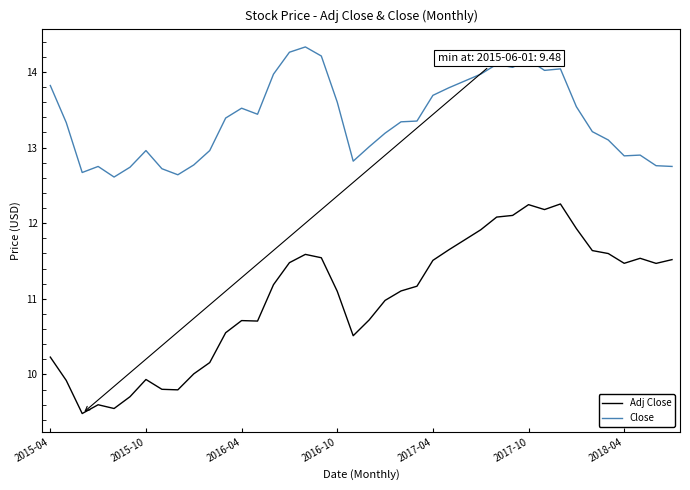

List the series in order of their peak value, highest first.

Close, Adj Close